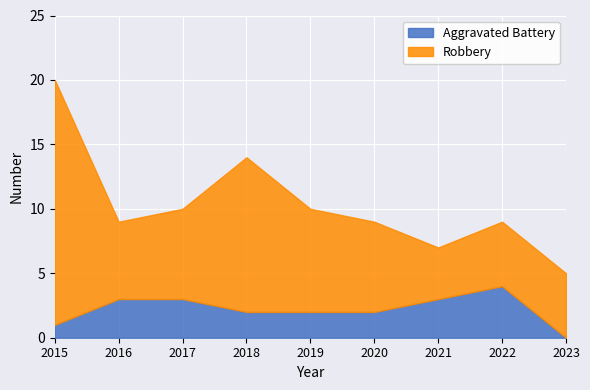

Which series changed the most between 2018 and 2023?

Robbery